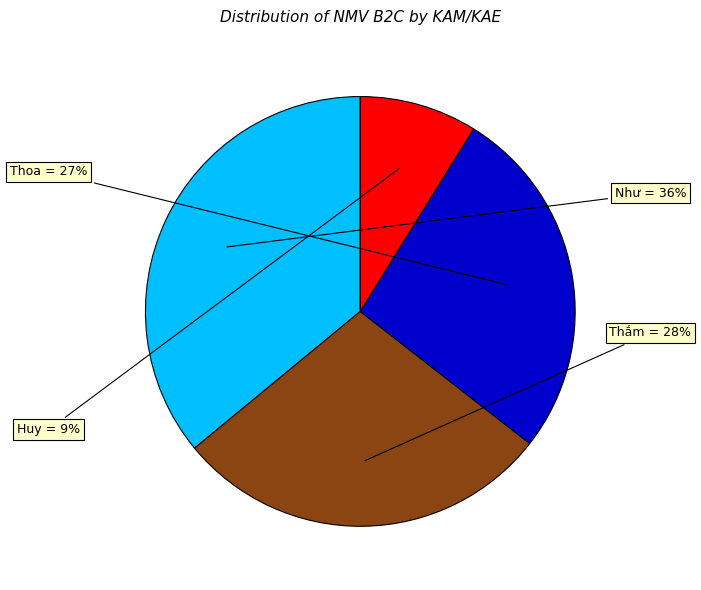

Count the number of slices in the pie.

4